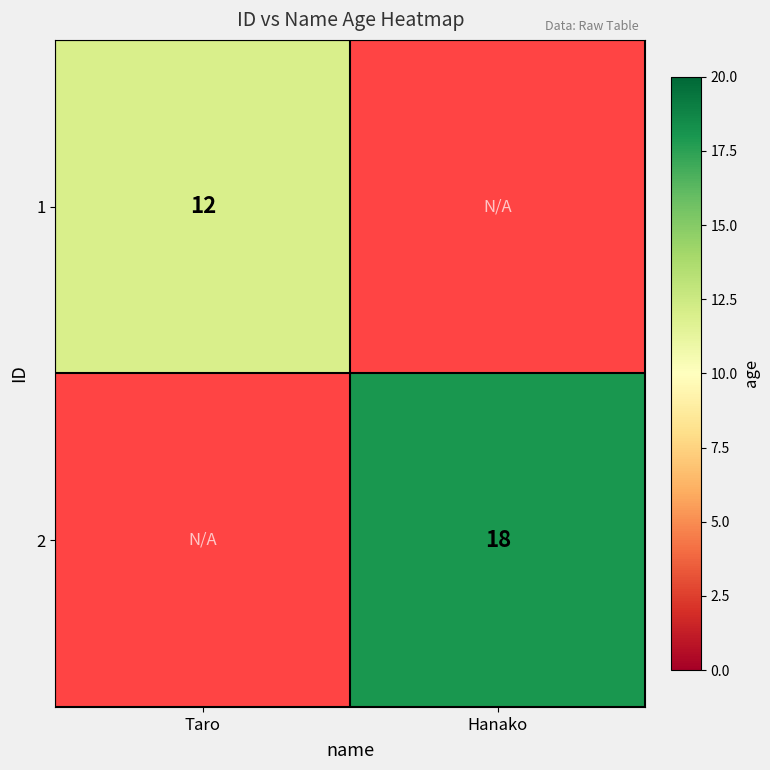

The 2 series shows 18 at Hanako. True or false?

True